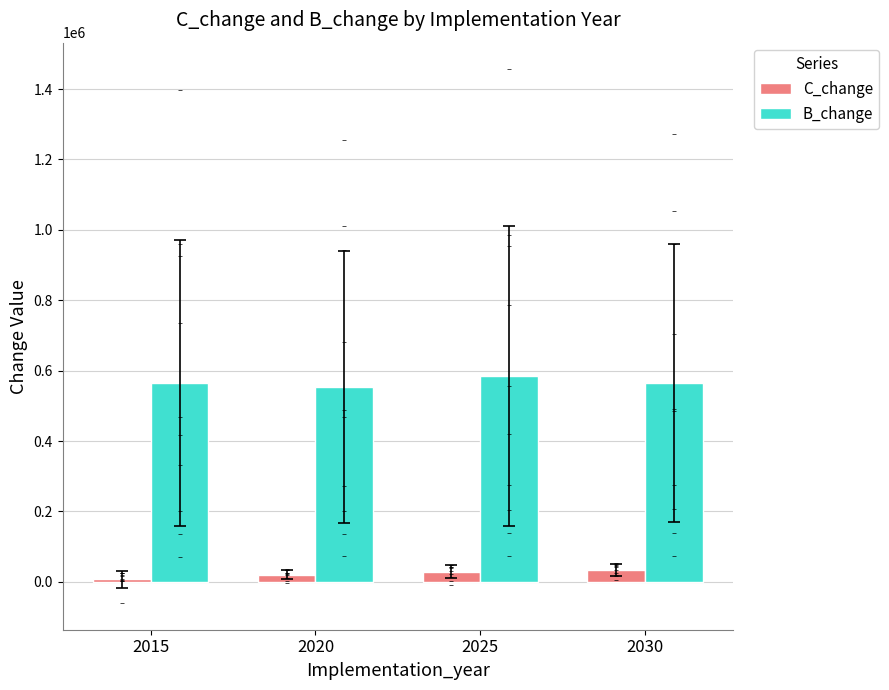

At how many categories does at least one series exceed 63256?

4